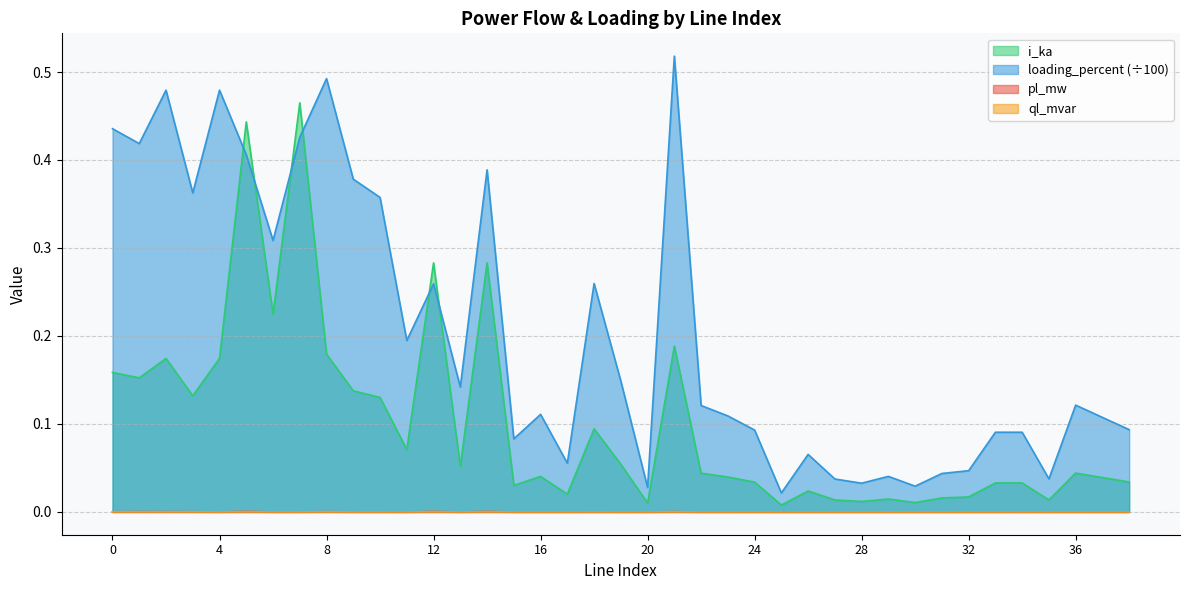

What is the sum of all i_ka values?

3.9